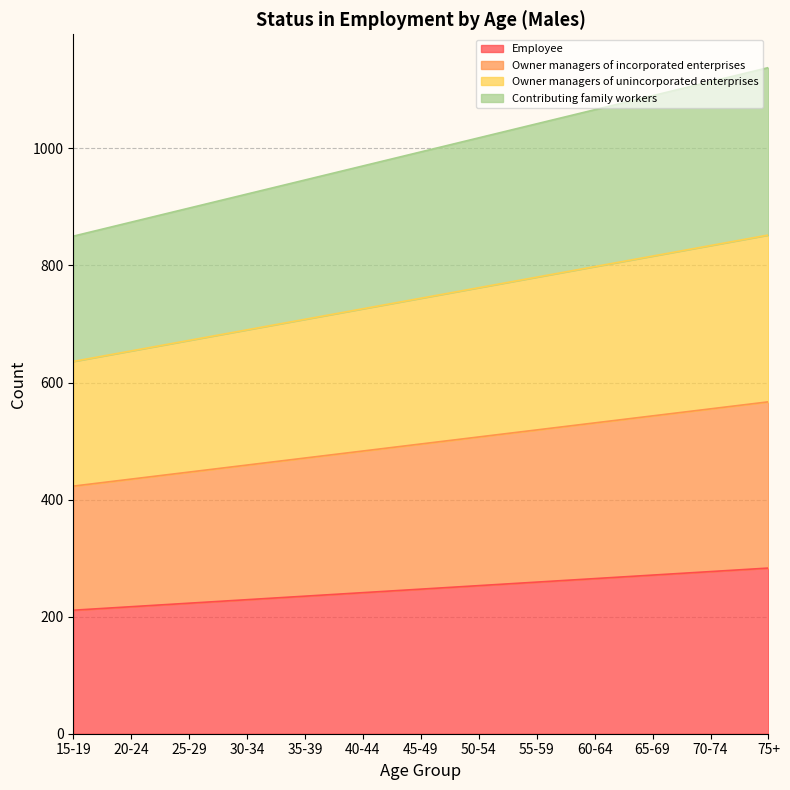

What is the total value across all series at 45-49?

994